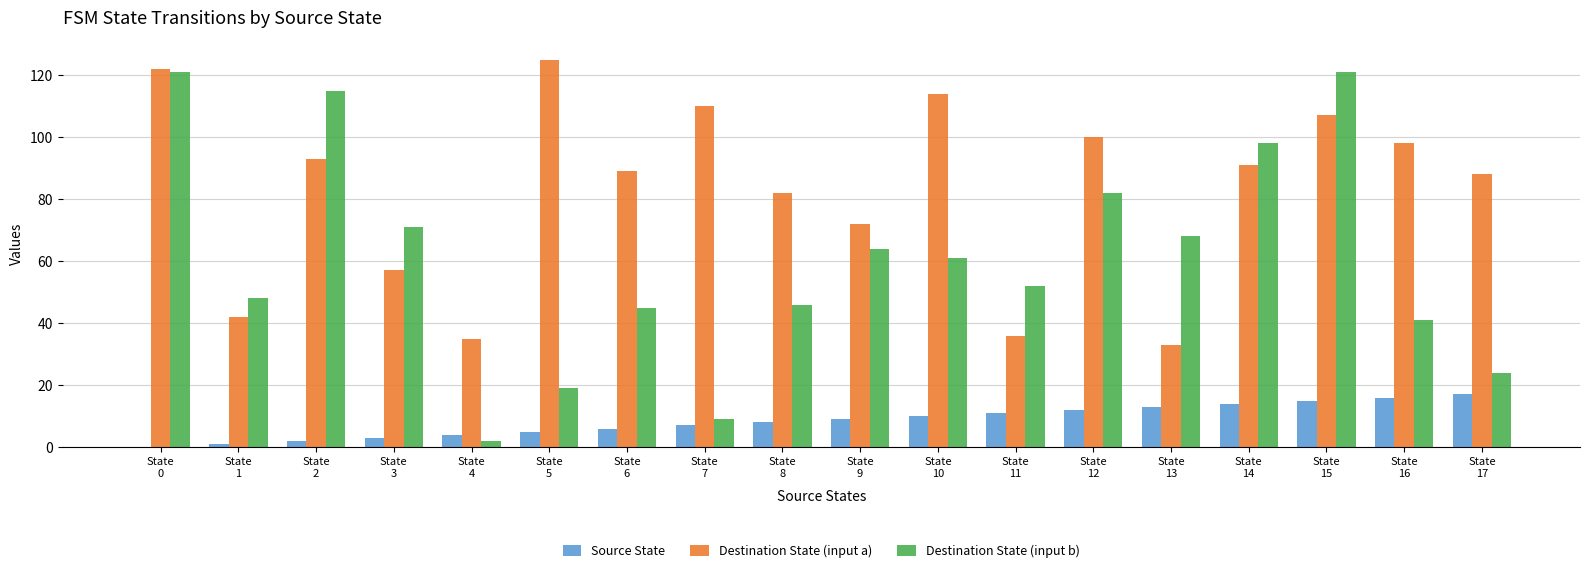

How many categories are shown in the chart?

18